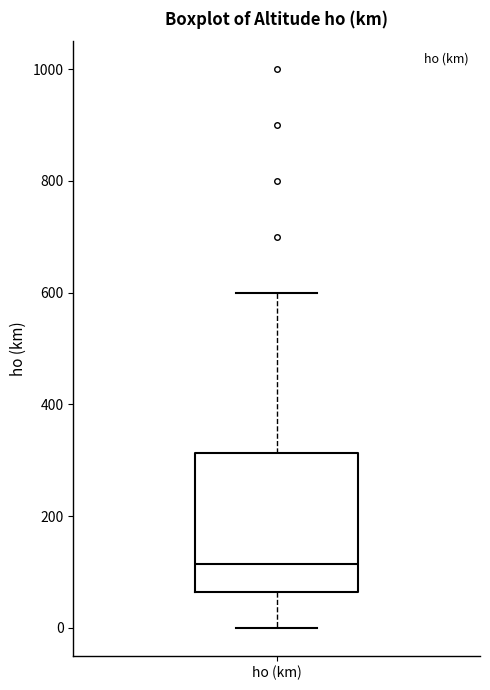

Transcribe this box plot: give where the median line is, the range the box spans, and where the two whiskers end, as read against the y-axis. The values are not printed on the chart, so give them approximately, as read against the axis.

median 120, box 60 to 320, whiskers 0 to 600